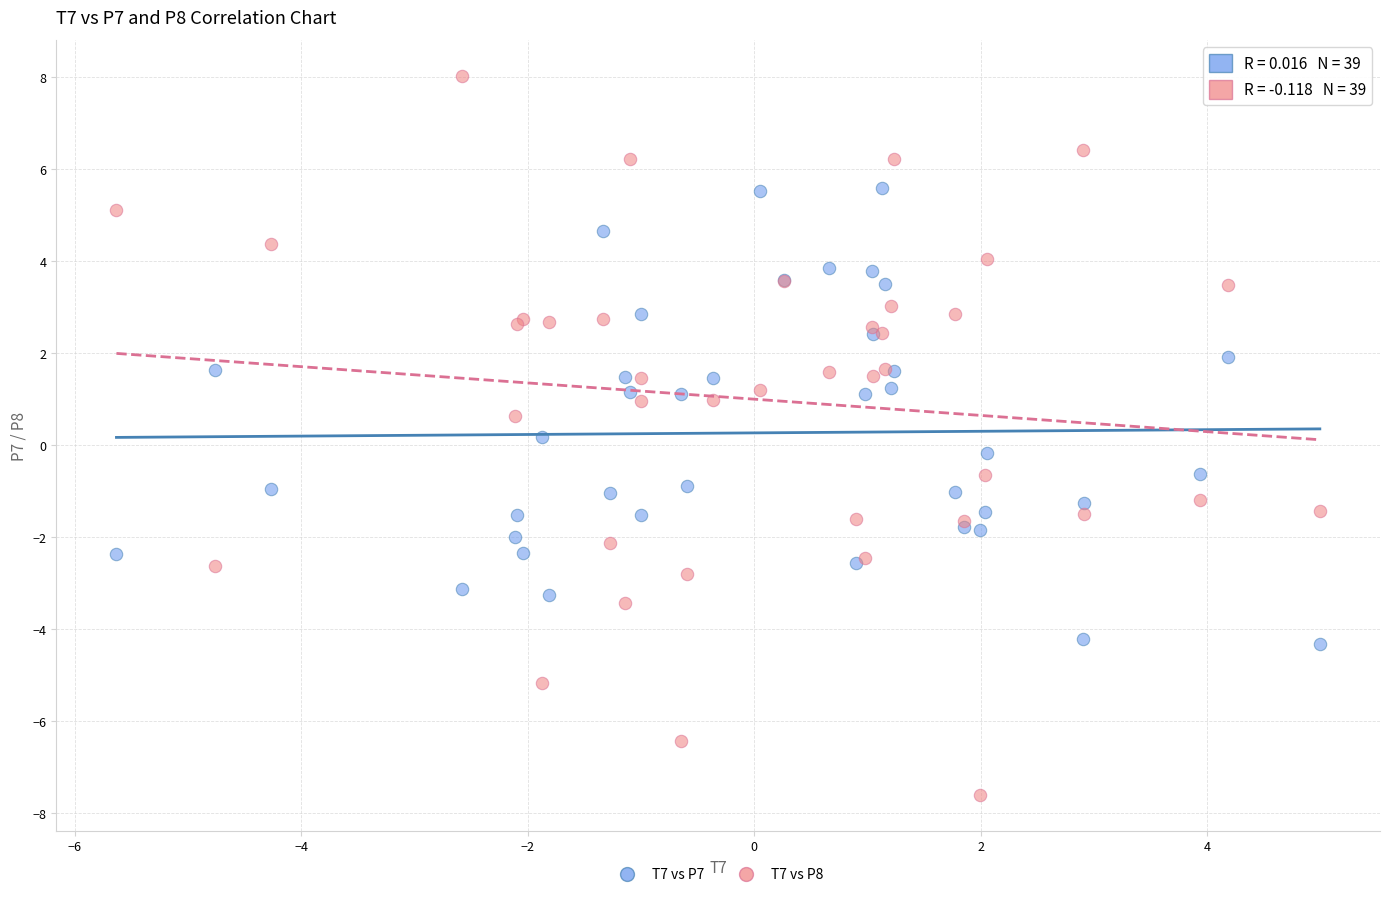

Which series has the largest Y range (max minus min)?

T7 vs P8